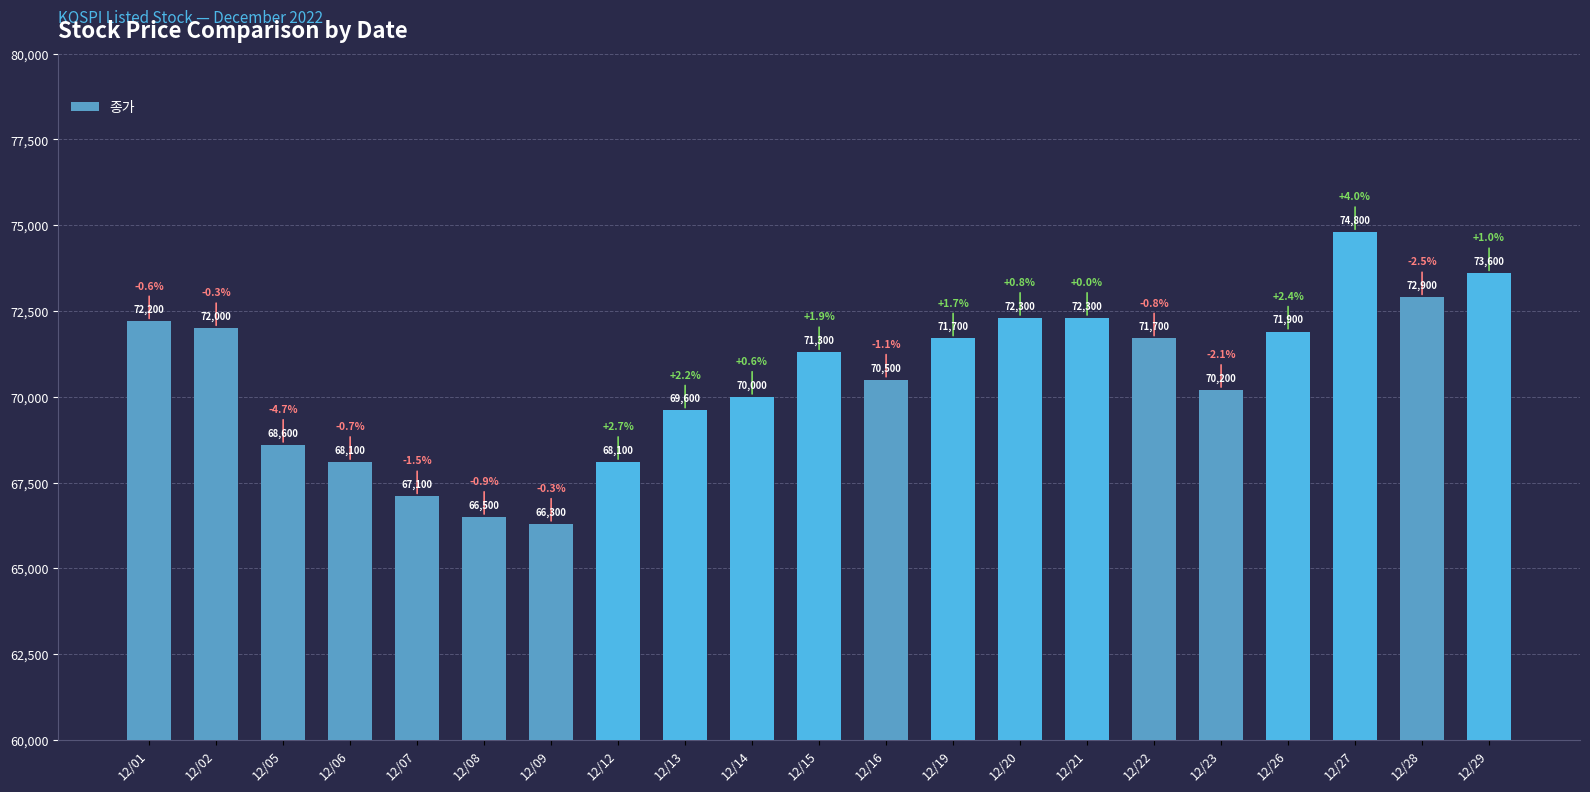

The value at 12/20 is 102673. True or false?

False